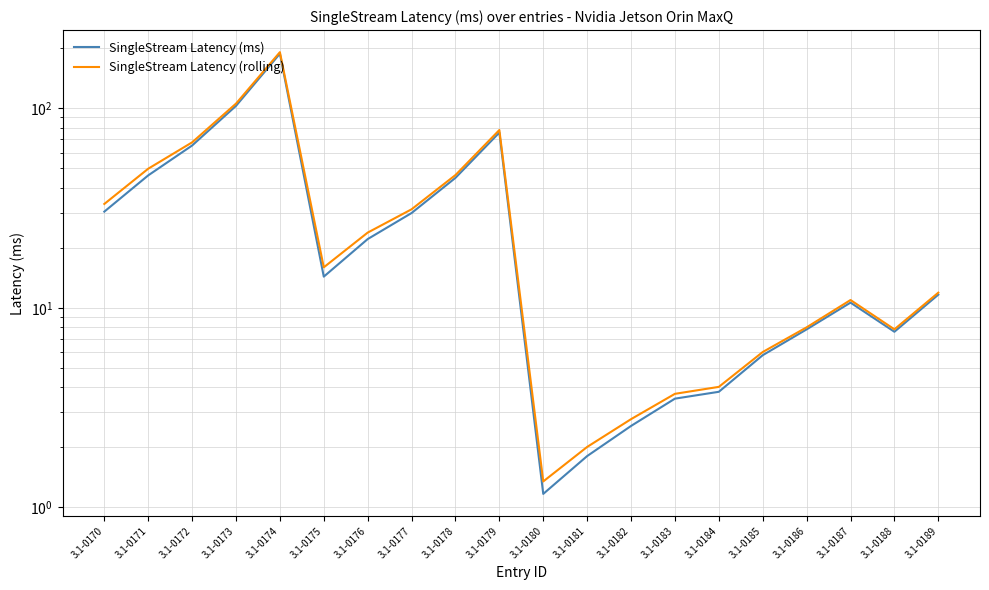

Reading right to left, extract all data points from this chart.

SingleStream Latency (ms): 11.6	7.6	10.6	7.8	5.8	3.8	3.5	2.6	1.8	1.2	75.6	44.8	29.9	22.1	14.3	187.9	102.9	65.1	46.1	30.4
SingleStream Latency (rolling): 11.9	7.8	10.9	8.0	6.0	4.0	3.7	2.8	2.0	1.4	77.9	46.3	31.2	23.8	16.0	191.2	105.6	67.5	49.8	33.2